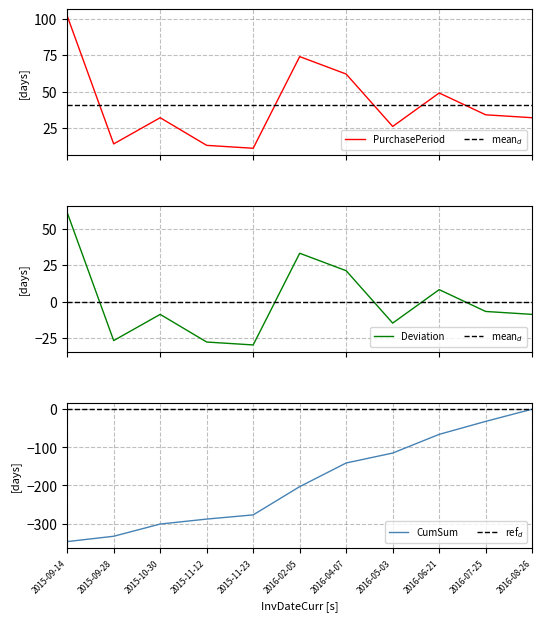

List the labels in order of value, largest first.

2015-09-14, 2016-02-05, 2016-04-07, 2016-06-21, 2016-07-25, 2015-10-30, 2016-08-26, 2016-05-03, 2015-09-28, 2015-11-12, 2015-11-23